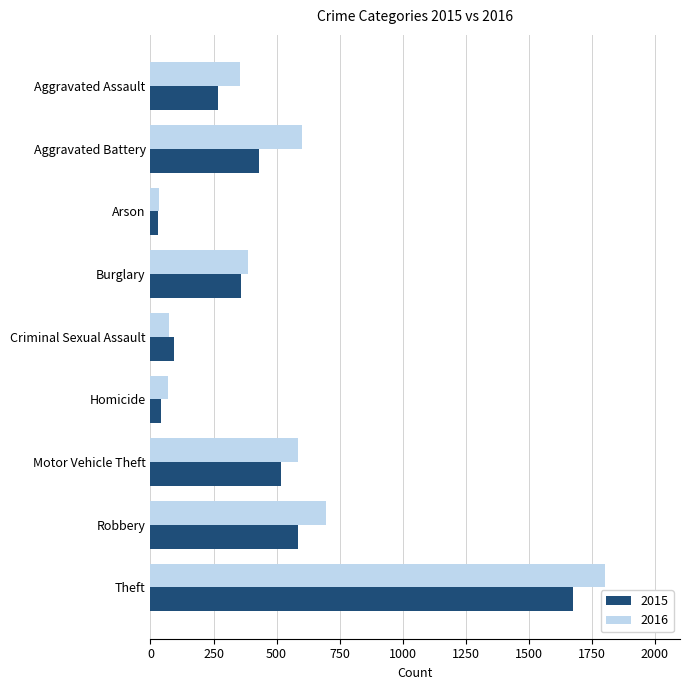

Which series changed the most between Burglary and Motor Vehicle Theft?

2016